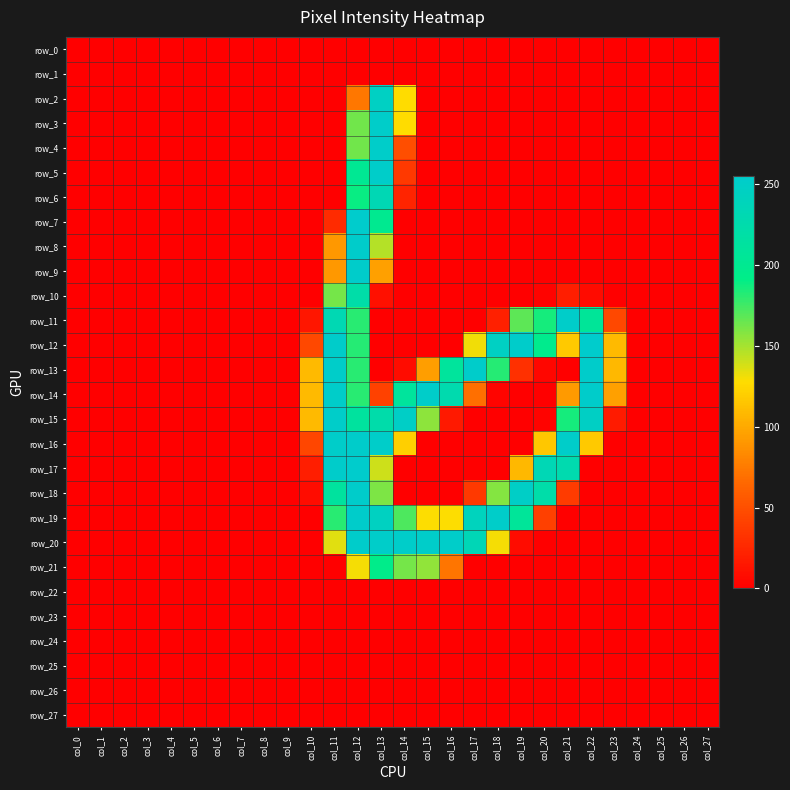

Reading left to right, list all the values displayed in this chart.

row_0: col_0=0	col_1=0	col_2=0	col_3=0	col_4=0	col_5=0	col_6=0	col_7=0	col_8=0	col_9=0	col_10=0	col_11=0	col_12=0	col_13=0	col_14=0	col_15=0	col_16=0	col_17=0	col_18=0	col_19=0	col_20=0	col_21=0	col_22=0	col_23=0	col_24=0	col_25=0	col_26=0	col_27=0
row_1: col_0=0	col_1=0	col_2=0	col_3=0	col_4=0	col_5=0	col_6=0	col_7=0	col_8=0	col_9=0	col_10=0	col_11=0	col_12=0	col_13=0	col_14=0	col_15=0	col_16=0	col_17=0	col_18=0	col_19=0	col_20=0	col_21=0	col_22=0	col_23=0	col_24=0	col_25=0	col_26=0	col_27=0
row_2: col_0=0	col_1=0	col_2=0	col_3=0	col_4=0	col_5=0	col_6=0	col_7=0	col_8=0	col_9=0	col_10=0	col_11=0	col_12=73	col_13=247	col_14=127	col_15=0	col_16=0	col_17=0	col_18=0	col_19=0	col_20=0	col_21=0	col_22=0	col_23=0	col_24=0	col_25=0	col_26=0	col_27=0
row_3: col_0=0	col_1=0	col_2=0	col_3=0	col_4=0	col_5=0	col_6=0	col_7=0	col_8=0	col_9=0	col_10=0	col_11=0	col_12=163	col_13=253	col_14=127	col_15=0	col_16=0	col_17=0	col_18=0	col_19=0	col_20=0	col_21=0	col_22=0	col_23=0	col_24=0	col_25=0	col_26=0	col_27=0
row_4: col_0=0	col_1=0	col_2=0	col_3=0	col_4=0	col_5=0	col_6=0	col_7=0	col_8=0	col_9=0	col_10=0	col_11=0	col_12=163	col_13=253	col_14=49	col_15=0	col_16=0	col_17=0	col_18=0	col_19=0	col_20=0	col_21=0	col_22=0	col_23=0	col_24=0	col_25=0	col_26=0	col_27=0
row_5: col_0=0	col_1=0	col_2=0	col_3=0	col_4=0	col_5=0	col_6=0	col_7=0	col_8=0	col_9=0	col_10=0	col_11=0	col_12=202	col_13=253	col_14=36	col_15=0	col_16=0	col_17=0	col_18=0	col_19=0	col_20=0	col_21=0	col_22=0	col_23=0	col_24=0	col_25=0	col_26=0	col_27=0
row_6: col_0=0	col_1=0	col_2=0	col_3=0	col_4=0	col_5=0	col_6=0	col_7=0	col_8=0	col_9=0	col_10=0	col_11=0	col_12=189	col_13=233	col_14=23	col_15=0	col_16=0	col_17=0	col_18=0	col_19=0	col_20=0	col_21=0	col_22=0	col_23=0	col_24=0	col_25=0	col_26=0	col_27=0
row_7: col_0=0	col_1=0	col_2=0	col_3=0	col_4=0	col_5=0	col_6=0	col_7=0	col_8=0	col_9=0	col_10=0	col_11=27	col_12=255	col_13=199	col_14=0	col_15=0	col_16=0	col_17=0	col_18=0	col_19=0	col_20=0	col_21=0	col_22=0	col_23=0	col_24=0	col_25=0	col_26=0	col_27=0
row_8: col_0=0	col_1=0	col_2=0	col_3=0	col_4=0	col_5=0	col_6=0	col_7=0	col_8=0	col_9=0	col_10=0	col_11=91	col_12=254	col_13=146	col_14=0	col_15=0	col_16=0	col_17=0	col_18=0	col_19=0	col_20=0	col_21=0	col_22=0	col_23=0	col_24=0	col_25=0	col_26=0	col_27=0
row_9: col_0=0	col_1=0	col_2=0	col_3=0	col_4=0	col_5=0	col_6=0	col_7=0	col_8=0	col_9=0	col_10=0	col_11=91	col_12=254	col_13=95	col_14=0	col_15=0	col_16=0	col_17=0	col_18=0	col_19=0	col_20=0	col_21=0	col_22=0	col_23=0	col_24=0	col_25=0	col_26=0	col_27=0
row_10: col_0=0	col_1=0	col_2=0	col_3=0	col_4=0	col_5=0	col_6=0	col_7=0	col_8=0	col_9=0	col_10=0	col_11=162	col_12=222	col_13=10	col_14=0	col_15=0	col_16=0	col_17=0	col_18=0	col_19=0	col_20=2	col_21=19	col_22=7	col_23=0	col_24=0	col_25=0	col_26=0	col_27=0
row_11: col_0=0	col_1=0	col_2=0	col_3=0	col_4=0	col_5=0	col_6=0	col_7=0	col_8=0	col_9=0	col_10=14	col_11=232	col_12=181	col_13=0	col_14=0	col_15=0	col_16=0	col_17=0	col_18=20	col_19=168	col_20=186	col_21=253	col_22=207	col_23=45	col_24=0	col_25=0	col_26=0	col_27=0
row_12: col_0=0	col_1=0	col_2=0	col_3=0	col_4=0	col_5=0	col_6=0	col_7=0	col_8=0	col_9=0	col_10=45	col_11=254	col_12=182	col_13=0	col_14=0	col_15=0	col_16=0	col_17=131	col_18=247	col_19=254	col_20=196	col_21=117	col_22=255	col_23=109	col_24=0	col_25=0	col_26=0	col_27=0
row_13: col_0=0	col_1=0	col_2=0	col_3=0	col_4=0	col_5=0	col_6=0	col_7=0	col_8=0	col_9=0	col_10=109	col_11=253	col_12=181	col_13=0	col_14=8	col_15=94	col_16=210	col_17=254	col_18=182	col_19=30	col_20=4	col_21=0	col_22=254	col_23=108	col_24=0	col_25=0	col_26=0	col_27=0
row_14: col_0=0	col_1=0	col_2=0	col_3=0	col_4=0	col_5=0	col_6=0	col_7=0	col_8=0	col_9=0	col_10=109	col_11=253	col_12=181	col_13=41	col_14=210	col_15=253	col_16=227	col_17=69	col_18=3	col_19=0	col_20=0	col_21=92	col_22=254	col_23=95	col_24=0	col_25=0	col_26=0	col_27=0
row_15: col_0=0	col_1=0	col_2=0	col_3=0	col_4=0	col_5=0	col_6=0	col_7=0	col_8=0	col_9=0	col_10=109	col_11=253	col_12=212	col_13=224	col_14=250	col_15=156	col_16=16	col_17=0	col_18=0	col_19=0	col_20=2	col_21=186	col_22=248	col_23=17	col_24=0	col_25=0	col_26=0	col_27=0
row_16: col_0=0	col_1=0	col_2=0	col_3=0	col_4=0	col_5=0	col_6=0	col_7=0	col_8=0	col_9=0	col_10=44	col_11=253	col_12=254	col_13=253	col_14=120	col_15=0	col_16=0	col_17=0	col_18=0	col_19=0	col_20=116	col_21=253	col_22=117	col_23=0	col_24=0	col_25=0	col_26=0	col_27=0
row_17: col_0=0	col_1=0	col_2=0	col_3=0	col_4=0	col_5=0	col_6=0	col_7=0	col_8=0	col_9=0	col_10=19	col_11=254	col_12=255	col_13=140	col_14=0	col_15=0	col_16=0	col_17=0	col_18=0	col_19=108	col_20=234	col_21=228	col_22=0	col_23=0	col_24=0	col_25=0	col_26=0	col_27=0
row_18: col_0=0	col_1=0	col_2=0	col_3=0	col_4=0	col_5=0	col_6=0	col_7=0	col_8=0	col_9=0	col_10=8	col_11=212	col_12=254	col_13=160	col_14=0	col_15=0	col_16=0	col_17=36	col_18=158	col_19=250	col_20=223	col_21=37	col_22=0	col_23=0	col_24=0	col_25=0	col_26=0	col_27=0
row_19: col_0=0	col_1=0	col_2=0	col_3=0	col_4=0	col_5=0	col_6=0	col_7=0	col_8=0	col_9=0	col_10=0	col_11=181	col_12=254	col_13=245	col_14=172	col_15=128	col_16=128	col_17=241	col_18=253	col_19=208	col_20=40	col_21=0	col_22=0	col_23=0	col_24=0	col_25=0	col_26=0	col_27=0
row_20: col_0=0	col_1=0	col_2=0	col_3=0	col_4=0	col_5=0	col_6=0	col_7=0	col_8=0	col_9=0	col_10=0	col_11=135	col_12=254	col_13=253	col_14=253	col_15=253	col_16=253	col_17=235	col_18=130	col_19=8	col_20=0	col_21=0	col_22=0	col_23=0	col_24=0	col_25=0	col_26=0	col_27=0
row_21: col_0=0	col_1=0	col_2=0	col_3=0	col_4=0	col_5=0	col_6=0	col_7=0	col_8=0	col_9=0	col_10=0	col_11=0	col_12=130	col_13=194	col_14=162	col_15=155	col_16=72	col_17=0	col_18=0	col_19=0	col_20=0	col_21=0	col_22=0	col_23=0	col_24=0	col_25=0	col_26=0	col_27=0
row_22: col_0=0	col_1=0	col_2=0	col_3=0	col_4=0	col_5=0	col_6=0	col_7=0	col_8=0	col_9=0	col_10=0	col_11=0	col_12=0	col_13=0	col_14=0	col_15=0	col_16=0	col_17=0	col_18=0	col_19=0	col_20=0	col_21=0	col_22=0	col_23=0	col_24=0	col_25=0	col_26=0	col_27=0
row_23: col_0=0	col_1=0	col_2=0	col_3=0	col_4=0	col_5=0	col_6=0	col_7=0	col_8=0	col_9=0	col_10=0	col_11=0	col_12=0	col_13=0	col_14=0	col_15=0	col_16=0	col_17=0	col_18=0	col_19=0	col_20=0	col_21=0	col_22=0	col_23=0	col_24=0	col_25=0	col_26=0	col_27=0
row_24: col_0=0	col_1=0	col_2=0	col_3=0	col_4=0	col_5=0	col_6=0	col_7=0	col_8=0	col_9=0	col_10=0	col_11=0	col_12=0	col_13=0	col_14=0	col_15=0	col_16=0	col_17=0	col_18=0	col_19=0	col_20=0	col_21=0	col_22=0	col_23=0	col_24=0	col_25=0	col_26=0	col_27=0
row_25: col_0=0	col_1=0	col_2=0	col_3=0	col_4=0	col_5=0	col_6=0	col_7=0	col_8=0	col_9=0	col_10=0	col_11=0	col_12=0	col_13=0	col_14=0	col_15=0	col_16=0	col_17=0	col_18=0	col_19=0	col_20=0	col_21=0	col_22=0	col_23=0	col_24=0	col_25=0	col_26=0	col_27=0
row_26: col_0=0	col_1=0	col_2=0	col_3=0	col_4=0	col_5=0	col_6=0	col_7=0	col_8=0	col_9=0	col_10=0	col_11=0	col_12=0	col_13=0	col_14=0	col_15=0	col_16=0	col_17=0	col_18=0	col_19=0	col_20=0	col_21=0	col_22=0	col_23=0	col_24=0	col_25=0	col_26=0	col_27=0
row_27: col_0=0	col_1=0	col_2=0	col_3=0	col_4=0	col_5=0	col_6=0	col_7=0	col_8=0	col_9=0	col_10=0	col_11=0	col_12=0	col_13=0	col_14=0	col_15=0	col_16=0	col_17=0	col_18=0	col_19=0	col_20=0	col_21=0	col_22=0	col_23=0	col_24=0	col_25=0	col_26=0	col_27=0